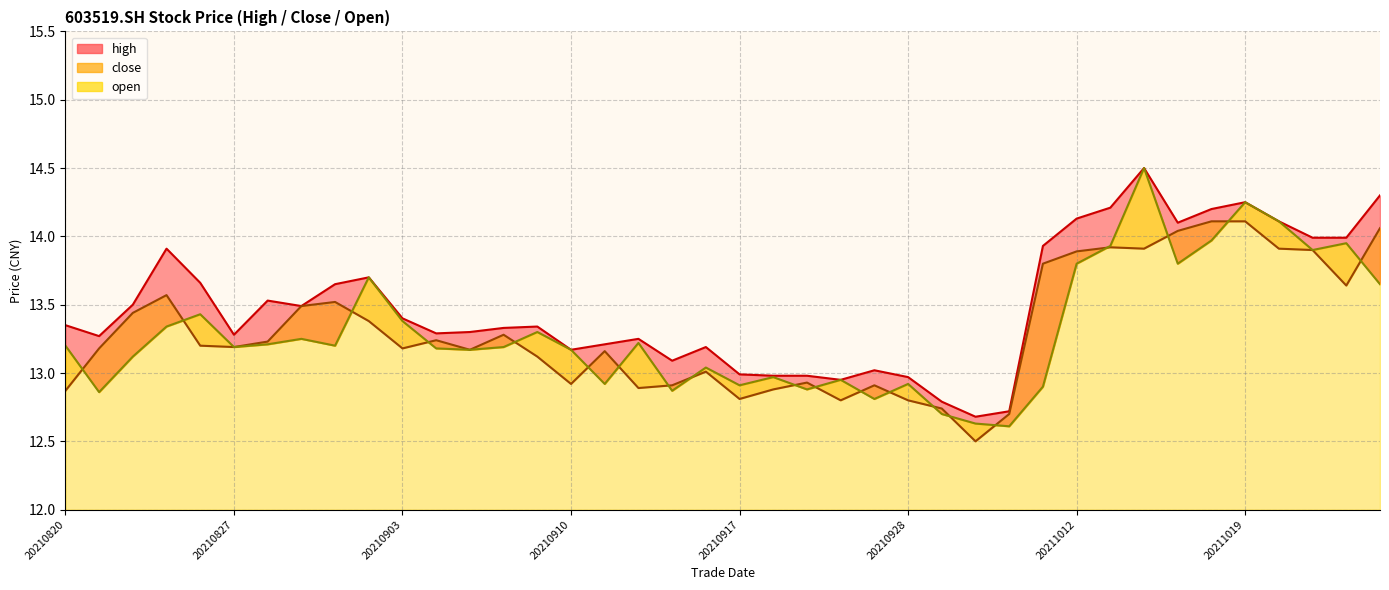

List the series in order of their peak value, highest first.

high, open, close